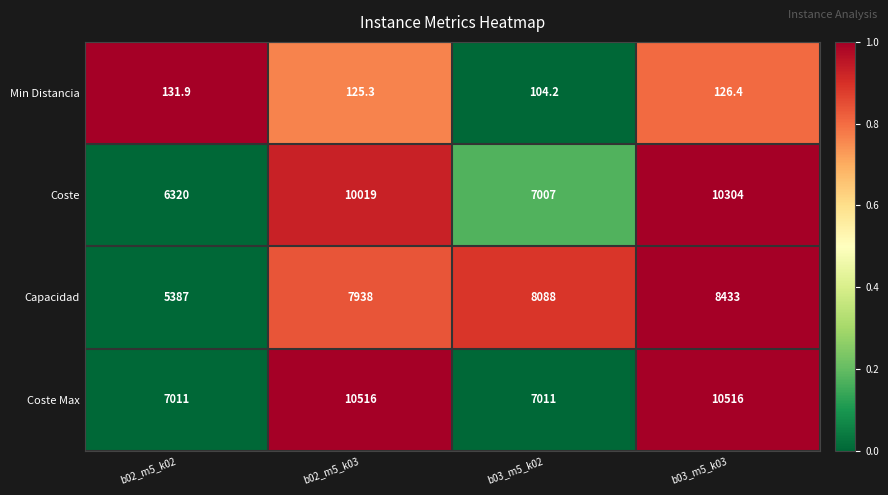

At which category is the sum across all series the highest?

b03_m5_k03